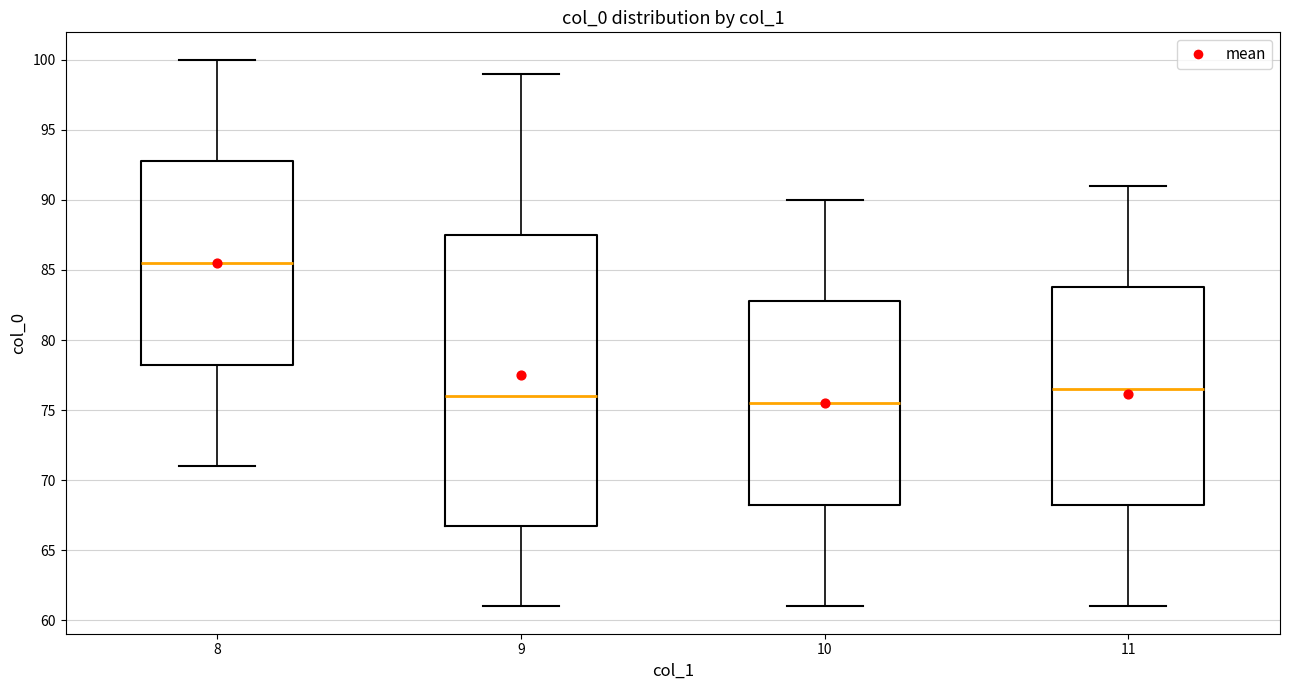

Reading left to right, transcribe this box plot: for each box, give where its median line is, the range the box spans, and where its two whiskers end, as read against the y-axis. The values are not printed on the chart, so give them approximately, as read against the axis.

8: median 85.5, box 78.5 to 93.0, whiskers 71.0 to 100.0
9: median 76.0, box 67.0 to 87.5, whiskers 61.0 to 99.0
10: median 75.5, box 68.5 to 83.0, whiskers 61.0 to 90.0
11: median 76.5, box 68.5 to 84.0, whiskers 61.0 to 91.0